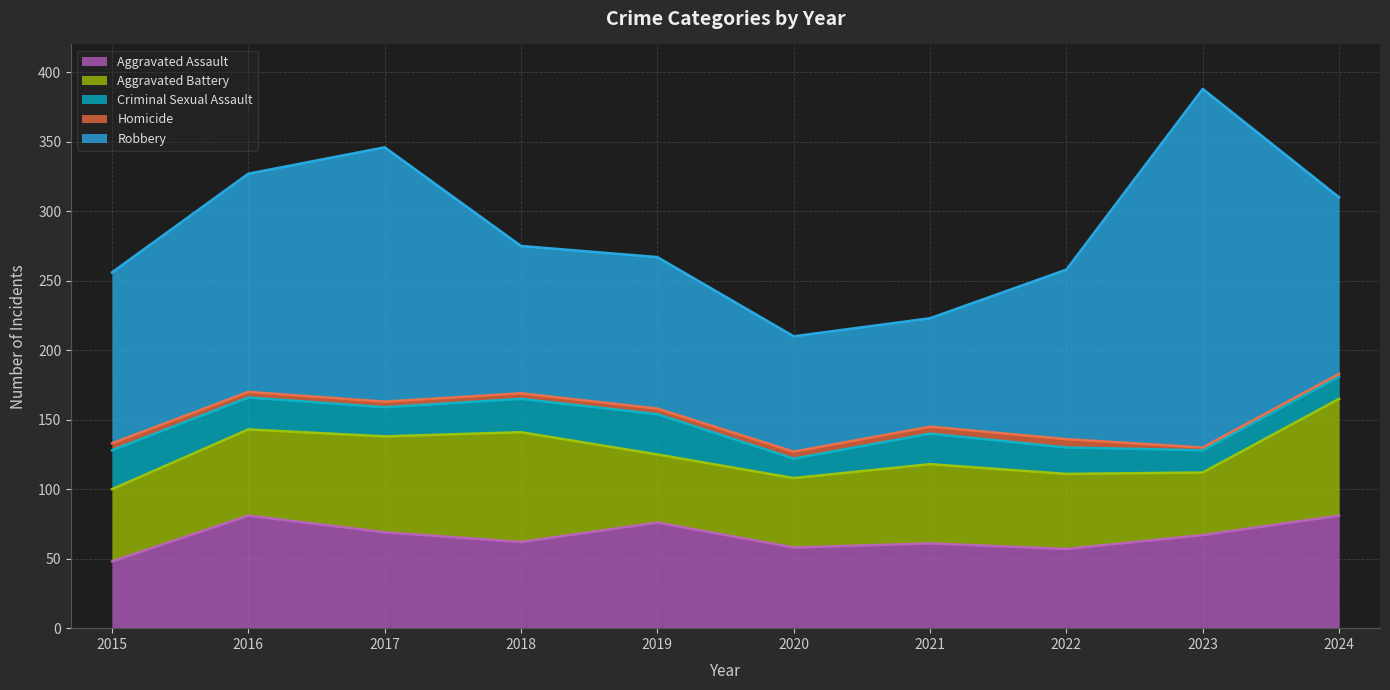

What are all the series names shown in the legend?

Aggravated Assault, Aggravated Battery, Criminal Sexual Assault, Homicide, Robbery